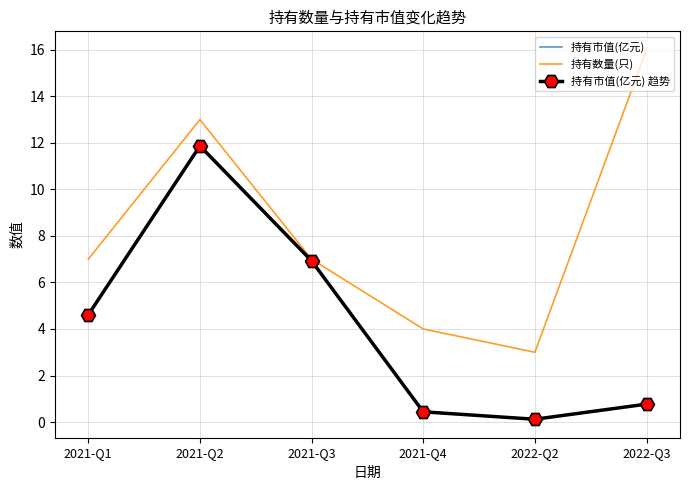

Reading right to left, transcribe all the data shown in this chart.

持有市值(亿元): 2022-Q3=0.8	2022-Q2=0.1	2021-Q4=0.4	2021-Q3=6.9	2021-Q2=11.9	2021-Q1=4.6
持有数量(只): 2022-Q3=16.0	2022-Q2=3.0	2021-Q4=4.0	2021-Q3=7.0	2021-Q2=13.0	2021-Q1=7.0
持有市值(亿元) 趋势: 2022-Q3=0.8	2022-Q2=0.1	2021-Q4=0.4	2021-Q3=6.9	2021-Q2=11.9	2021-Q1=4.6